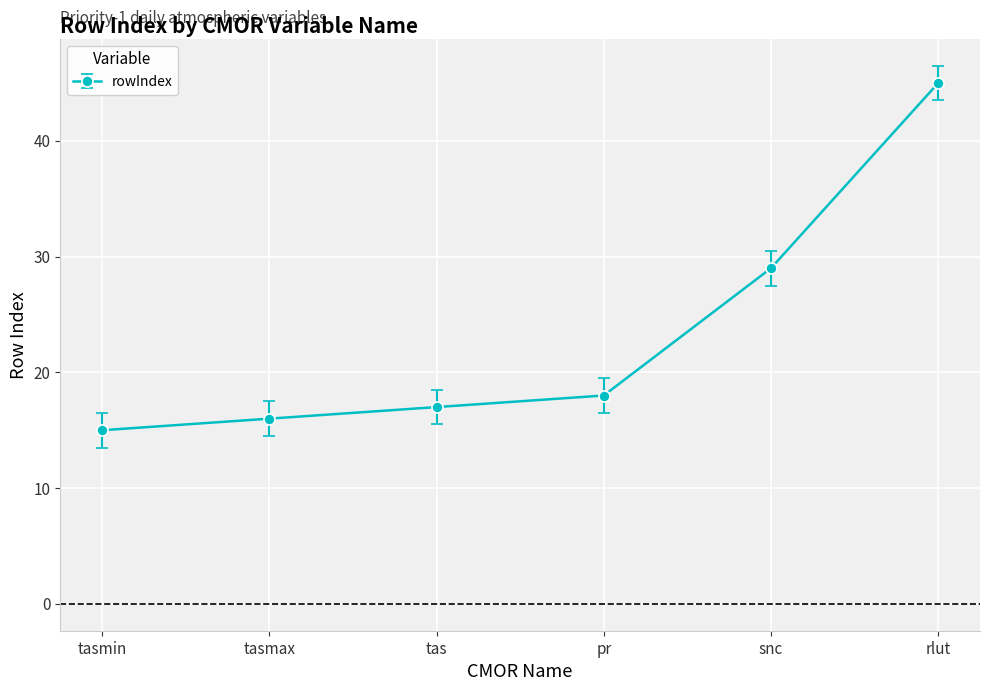

Which has a higher value, tasmin or tas?

tas